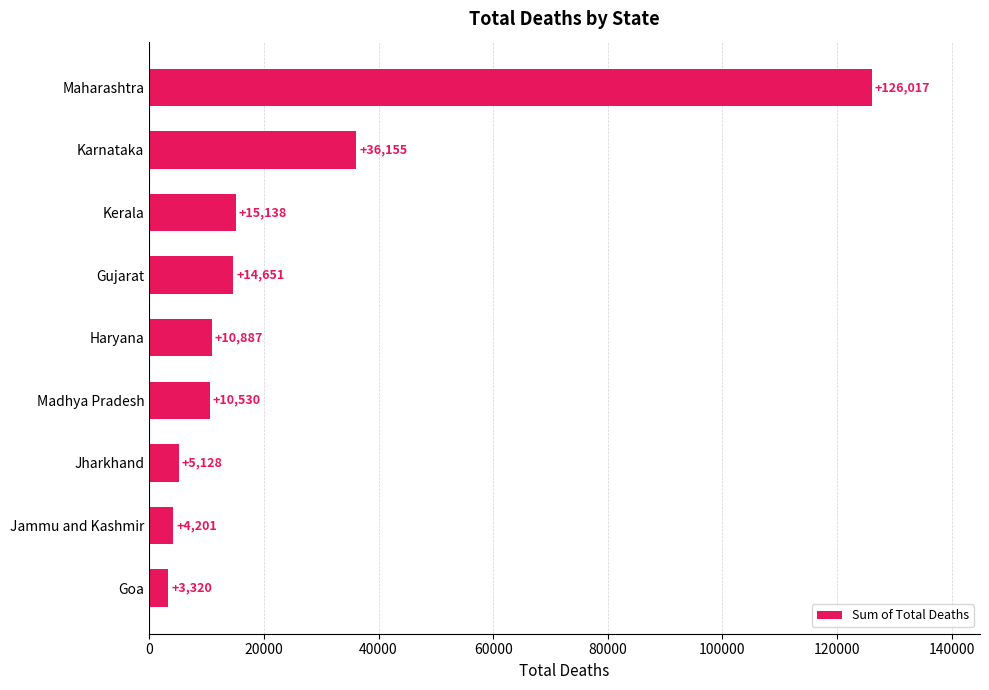

At which label is the value closest to 64668?

Karnataka